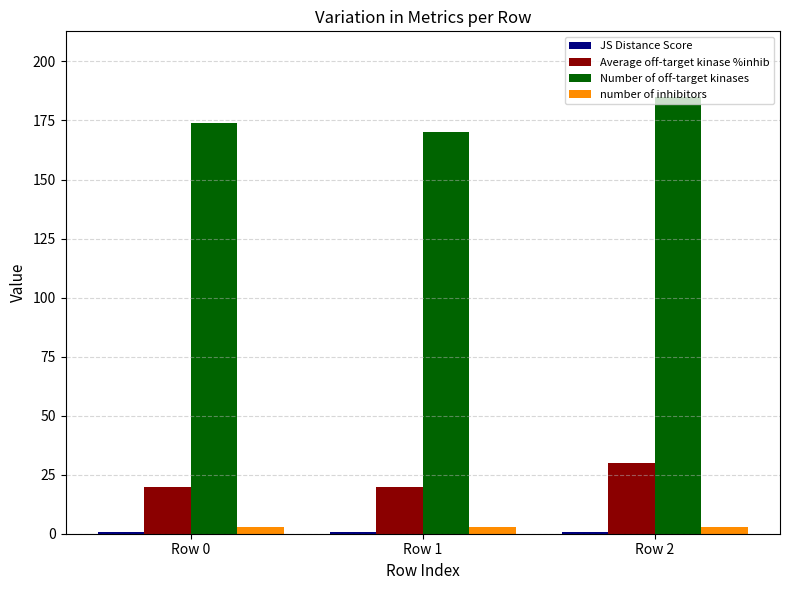

What is the total value across all series at Row 0?

197.4